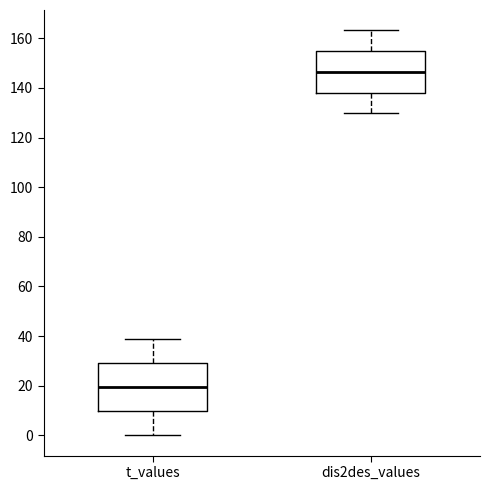

Which box is the tallest, from its lower edge to its upper edge?

t_values